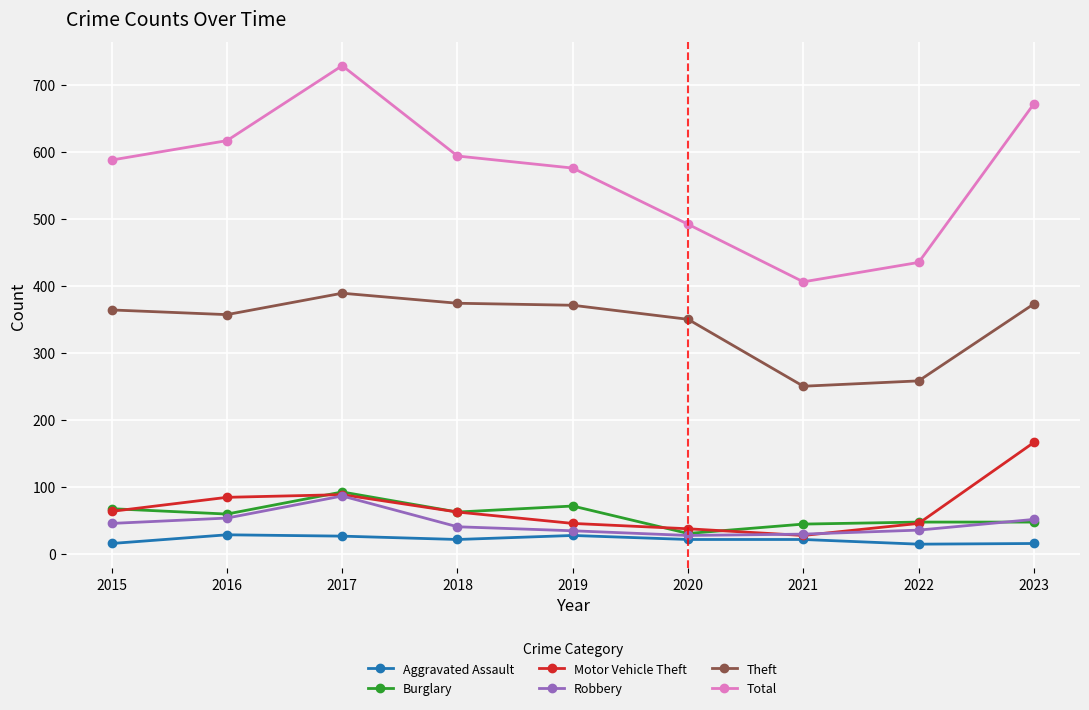

True or false: Total and Theft cross at least once.

False